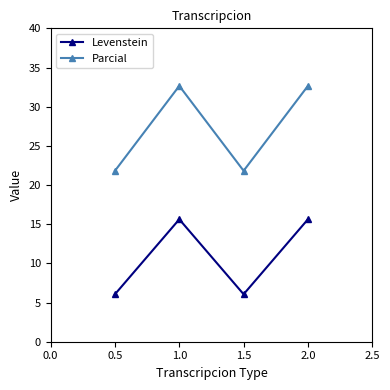

True or false: Parcial and Levenstein intersect in this chart.

False